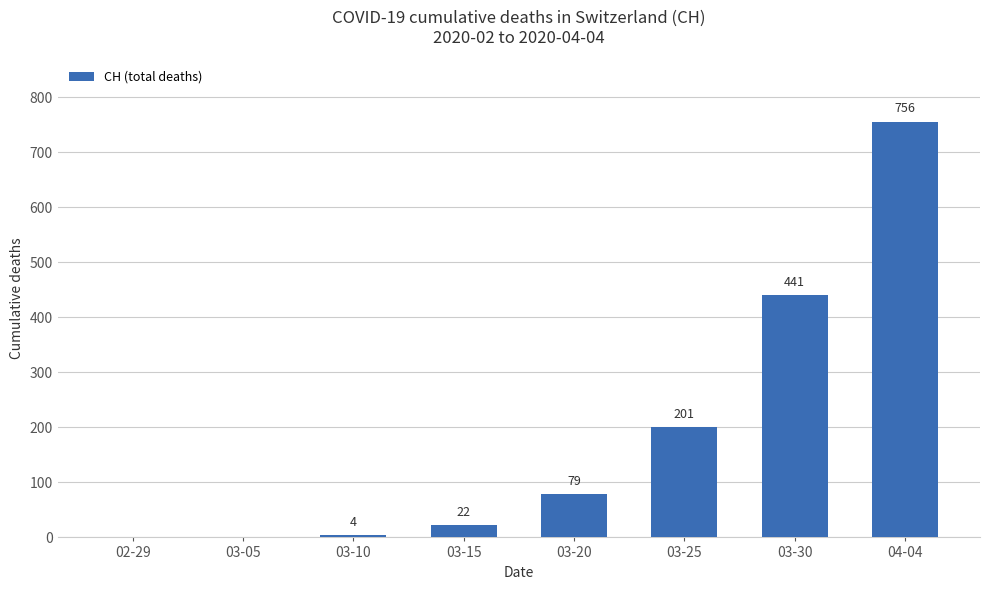

Are the bars horizontal?

No